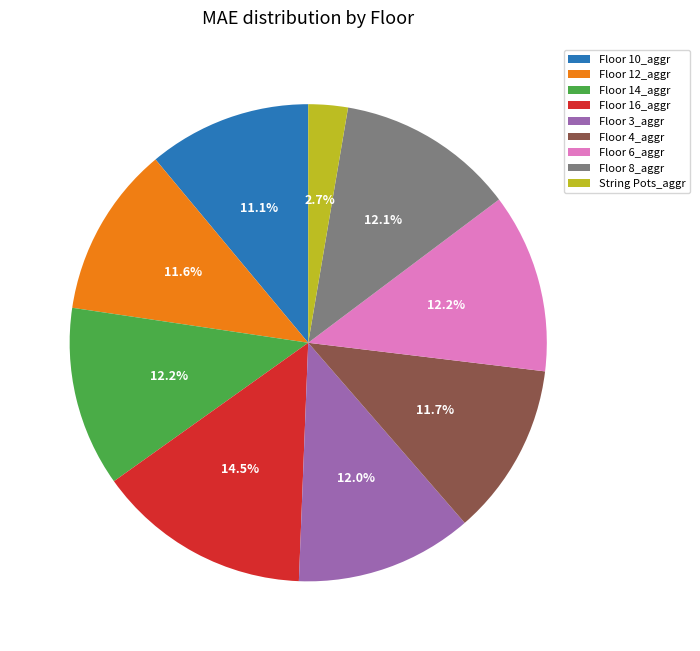

Is it true that String Pots_aggr is 3% of the pie?

True